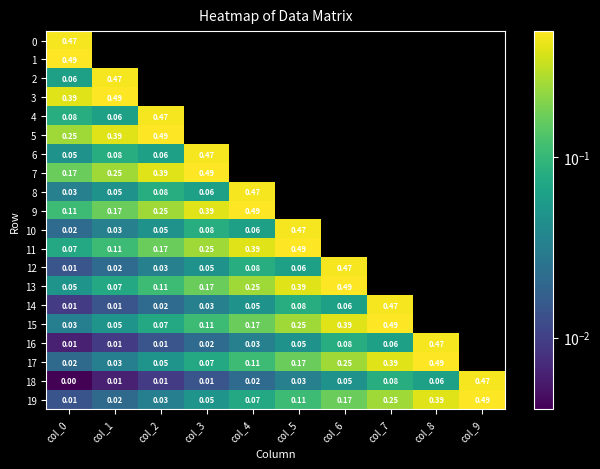

Is the value of 16 at col_8 greater than the value of 13 at col_4?

Yes